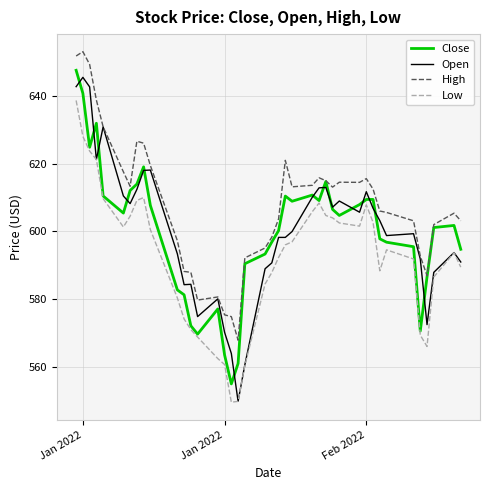

What is the difference between the maximum and second lowest values in the Close series?

86.5